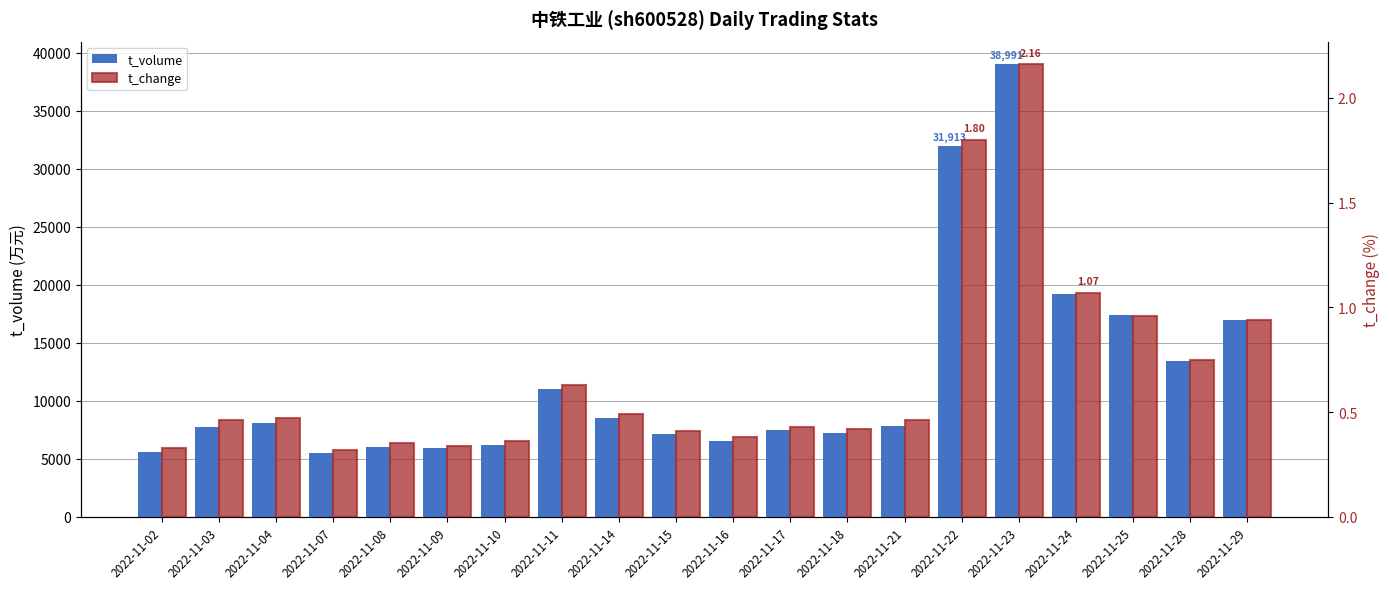

What is the value of the t_change bar at the 3rd from the left?

0.5